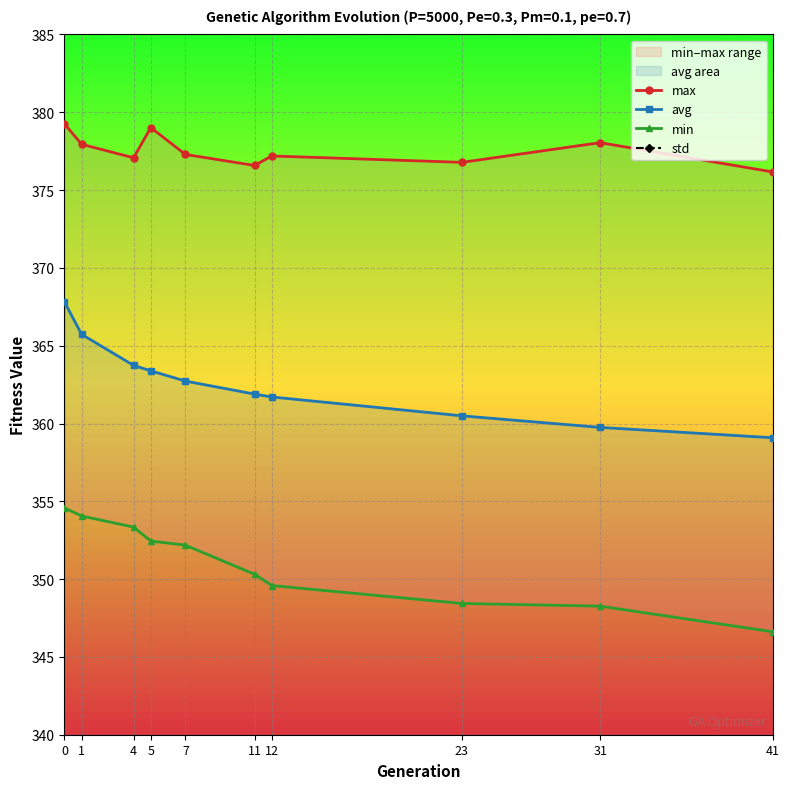

Is it true that std equals 6.5 at 7?

False